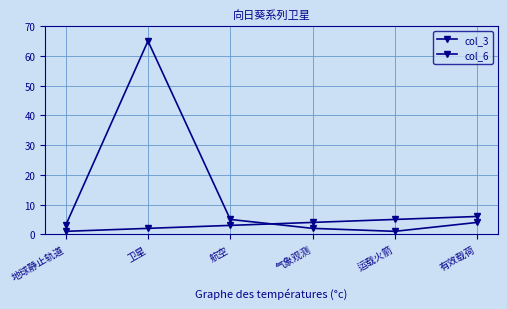

Reading right to left, transcribe all the data shown in this chart.

col_3: 6	5	4	3	2	1
col_6: 4	1	2	5	65	3